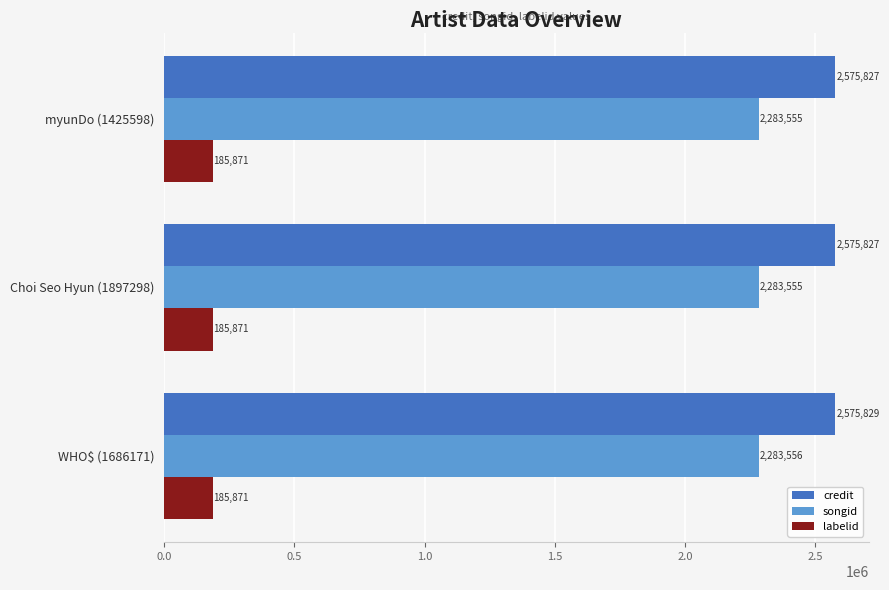

What is the minimum value for labelid?

185871